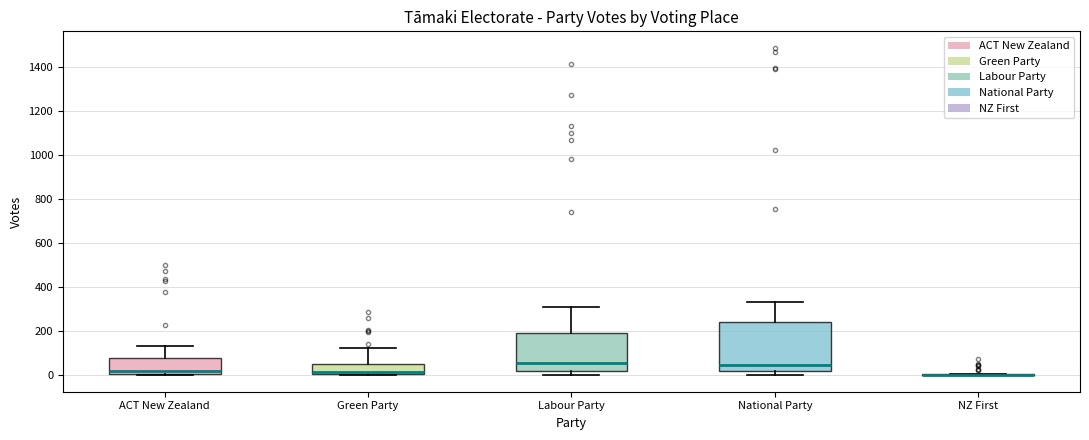

Reading left to right, read every box against the y-axis: the position of its median line, the range the box covers, and the ends of its whiskers. The values are not printed on the chart, so give them approximately, as read against the axis.

ACT New Zealand: median 20, box 0 to 80, whiskers 0 to 140
Green Party: median 20, box 0 to 60, whiskers 0 to 120
Labour Party: median 60, box 20 to 200, whiskers 0 to 320
National Party: median 40, box 20 to 240, whiskers 0 to 340
NZ First: box collapsed to a line at 0, whiskers 0 to 0